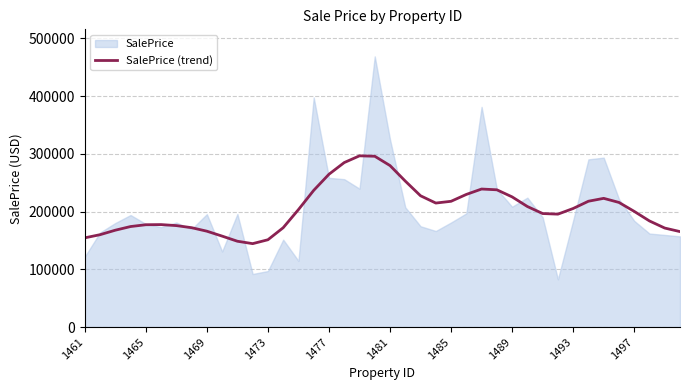

What is the lowest value of the SalePrice (trend) series?

144473.0